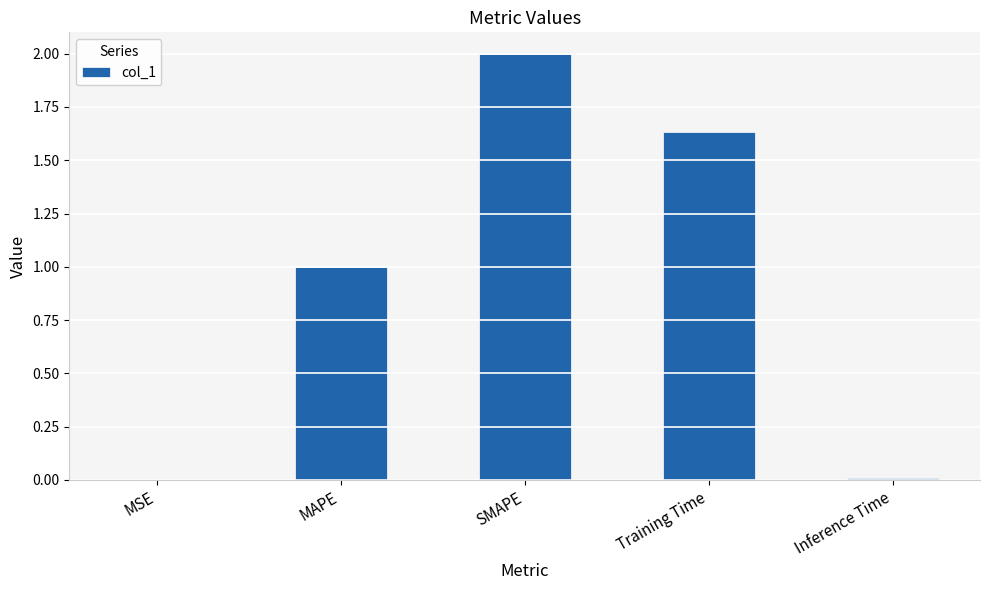

Is it true that the value at SMAPE is 3.0?

False